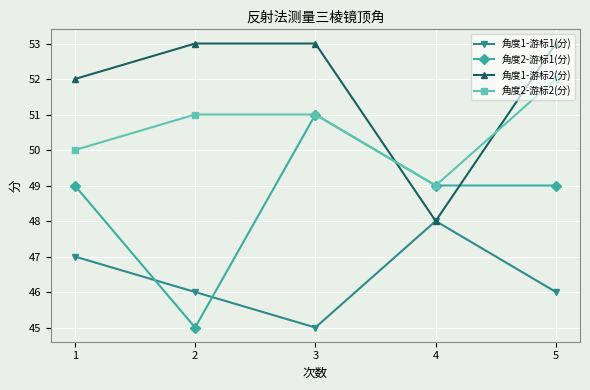

Between which two adjacent categories do 角度2-游标1(分) and 角度1-游标1(分) first intersect?

1 and 2